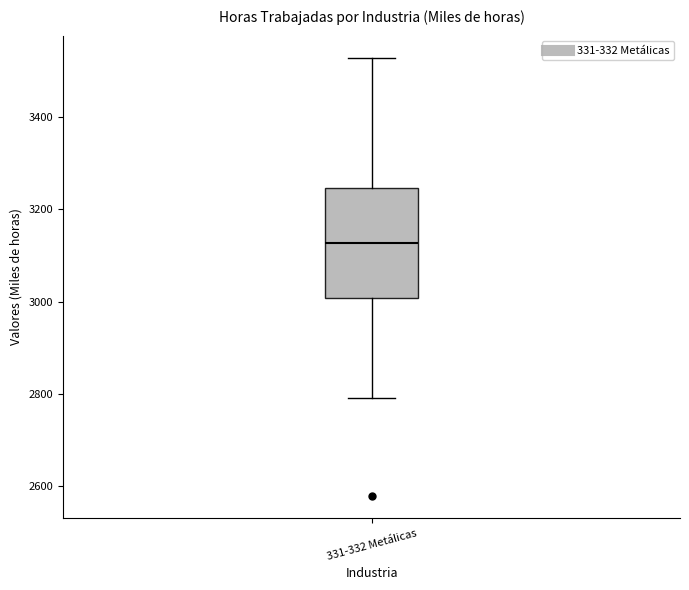

Where does the upper whisker of the box for 331-332 Metálicas end on the y-axis? The values are not printed on the chart, so give them approximately, as read against the axis.

3520